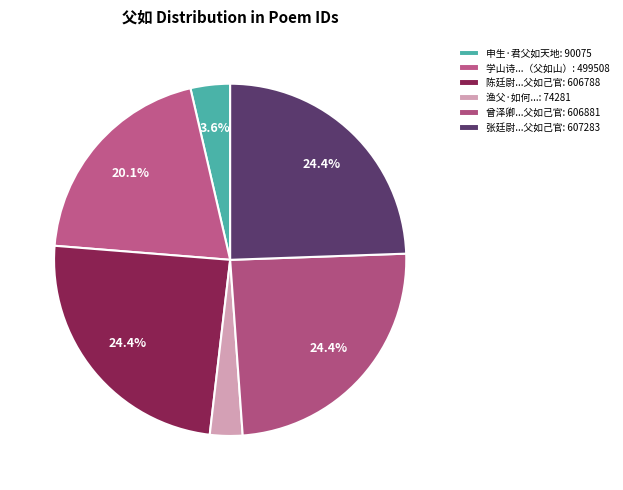

Count the number of slices in the pie.

6